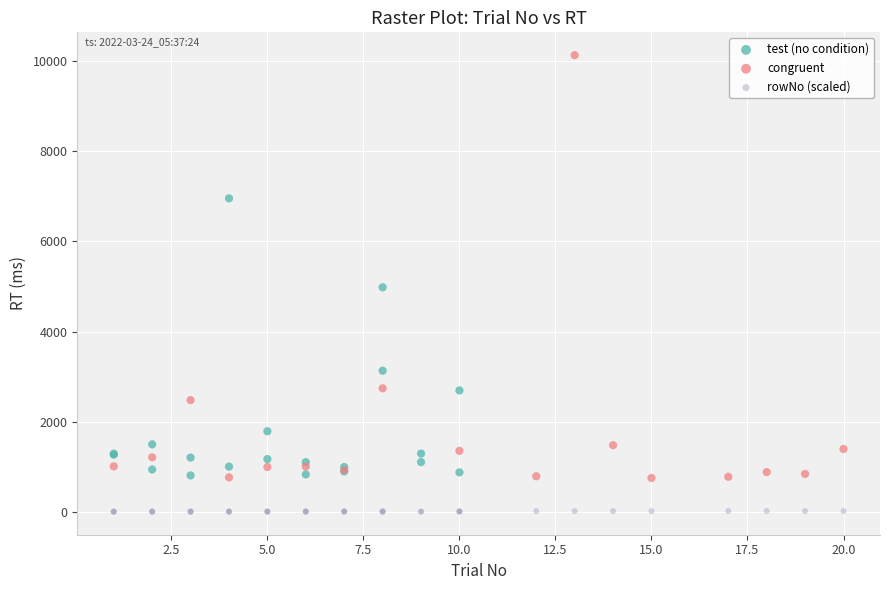

Which series has the largest Y range (max minus min)?

congruent